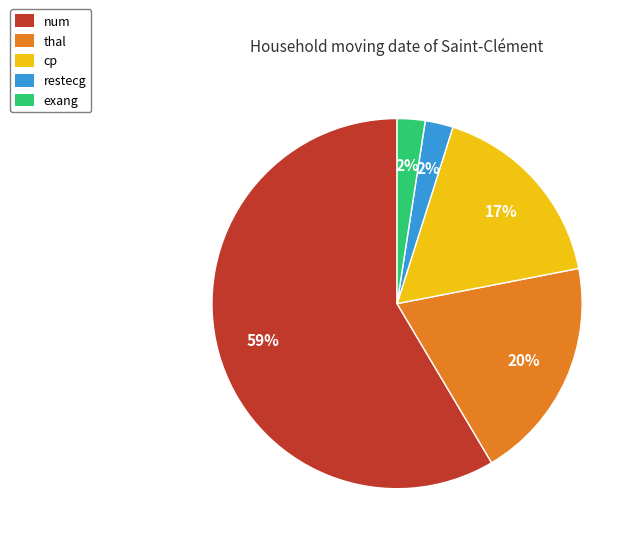

True or false: cp accounts for 22% of the total.

False